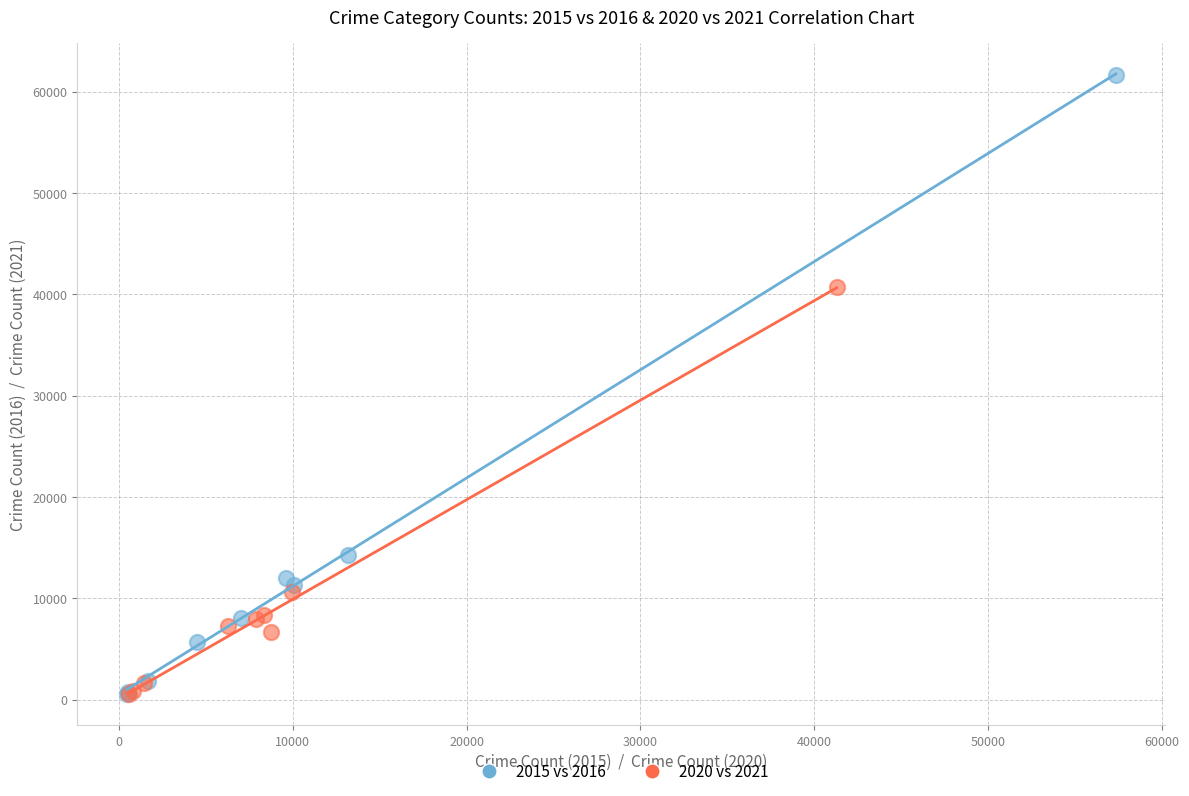

Which series contains the highest Y value?

2015 vs 2016